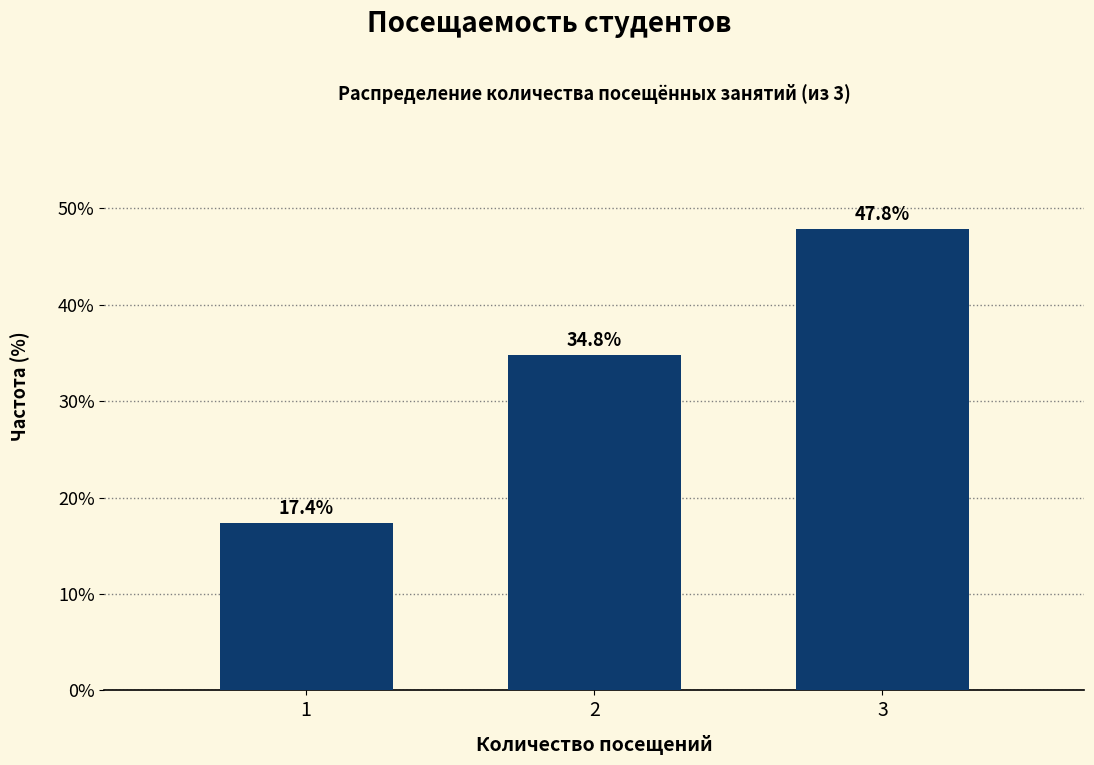

Reading left to right, transcribe all the data shown in this chart.

1=17.4	2=34.8	3=47.8